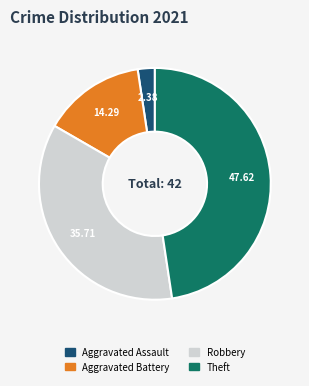

Is it true that Aggravated Assault is 2% of the pie?

True